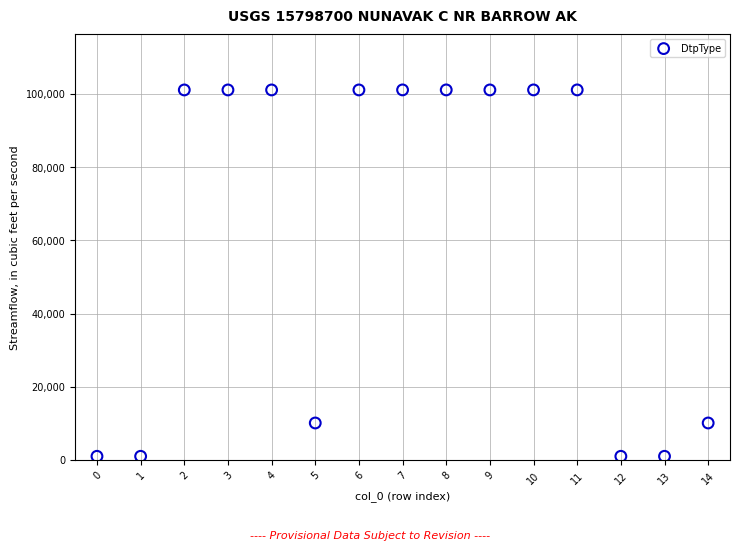

What is the range of Y values (max minus min)?

100100